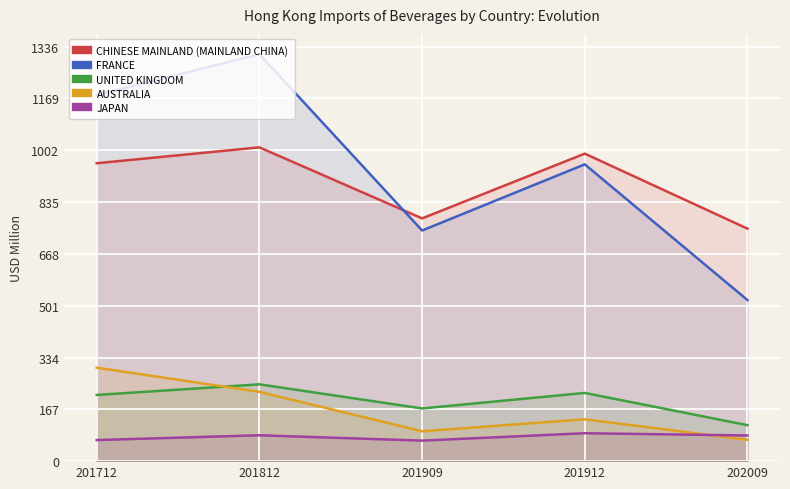

Reading left to right, what are all the values shown in this chart?

CHINESE MAINLAND (MAINLAND CHINA): 201712=960.2	201812=1011.5	201909=782.5	201912=991.2	202009=749.4
FRANCE: 201712=1180.4	201812=1311.6	201909=743.4	201912=956.7	202009=519.2
UNITED KINGDOM: 201712=213.3	201812=247.6	201909=169.8	201912=219.9	202009=115.9
AUSTRALIA: 201712=301.2	201812=223.4	201909=96.3	201912=134.9	202009=68.9
JAPAN: 201712=68.0	201812=83.4	201909=66.1	201912=90.0	202009=82.7